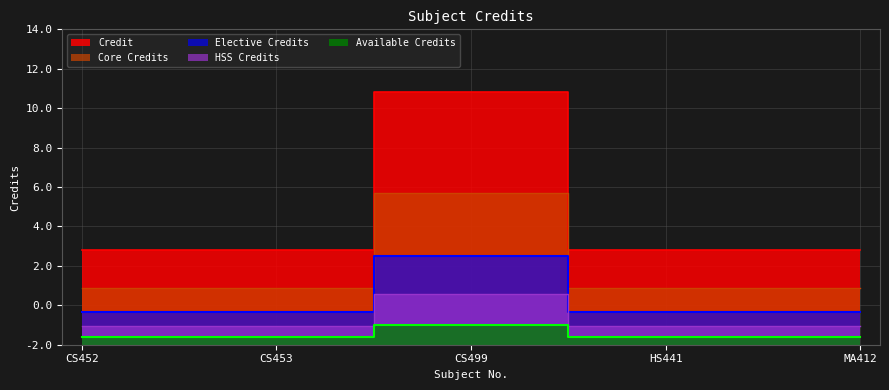

At which category does the chart reach its minimum across all series?

CS452